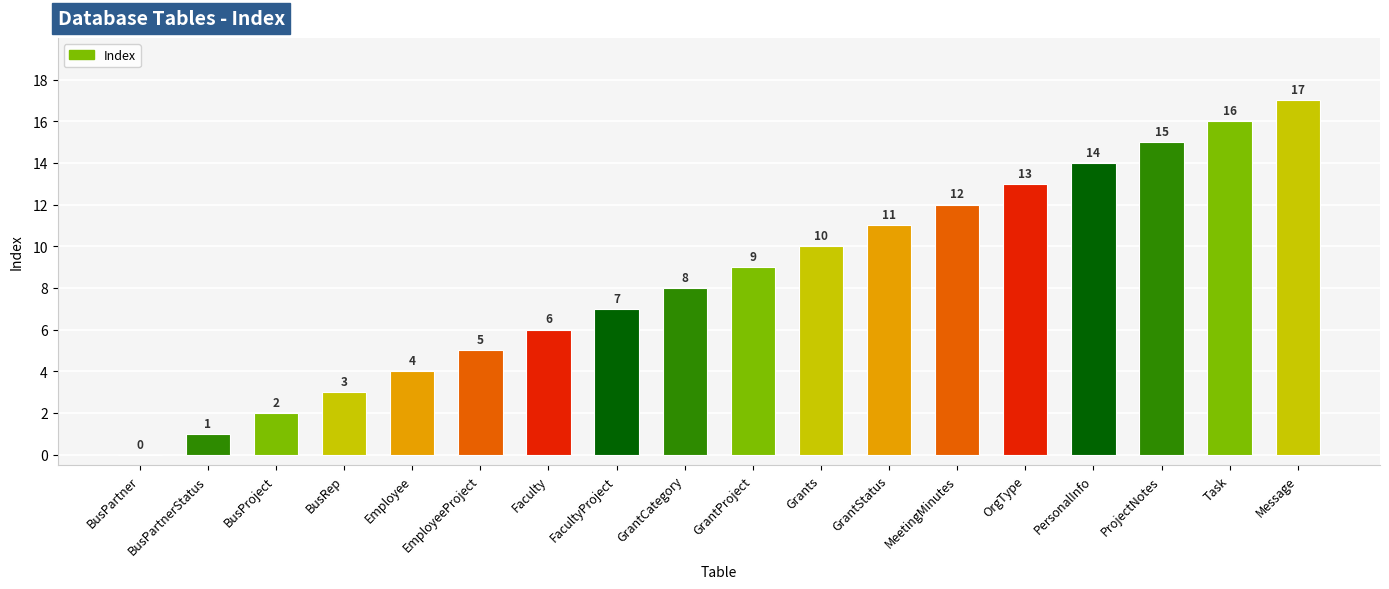

What is the sum of all values?

153